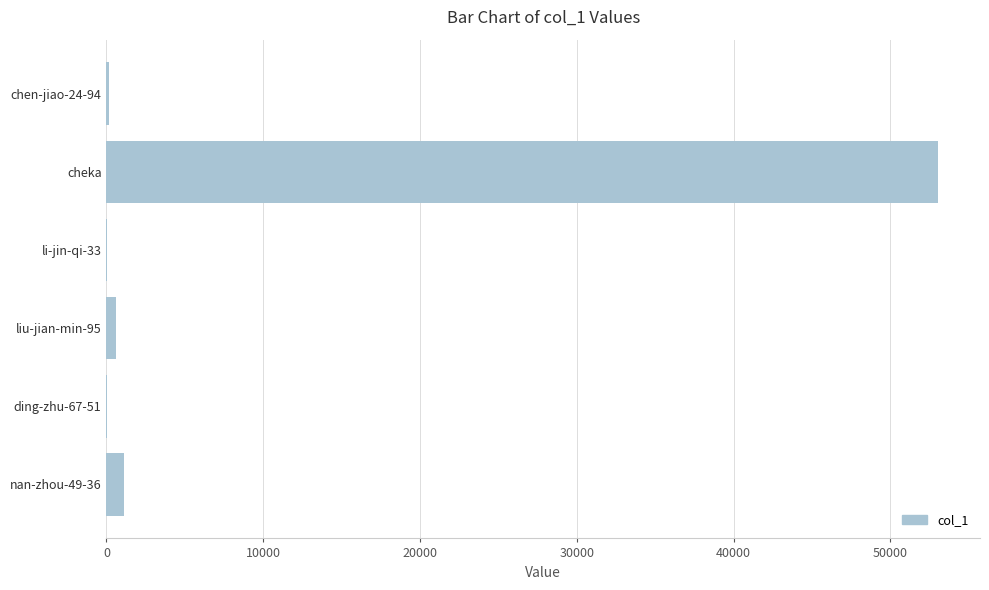

True or false: the data shows 53064 at cheka.

True